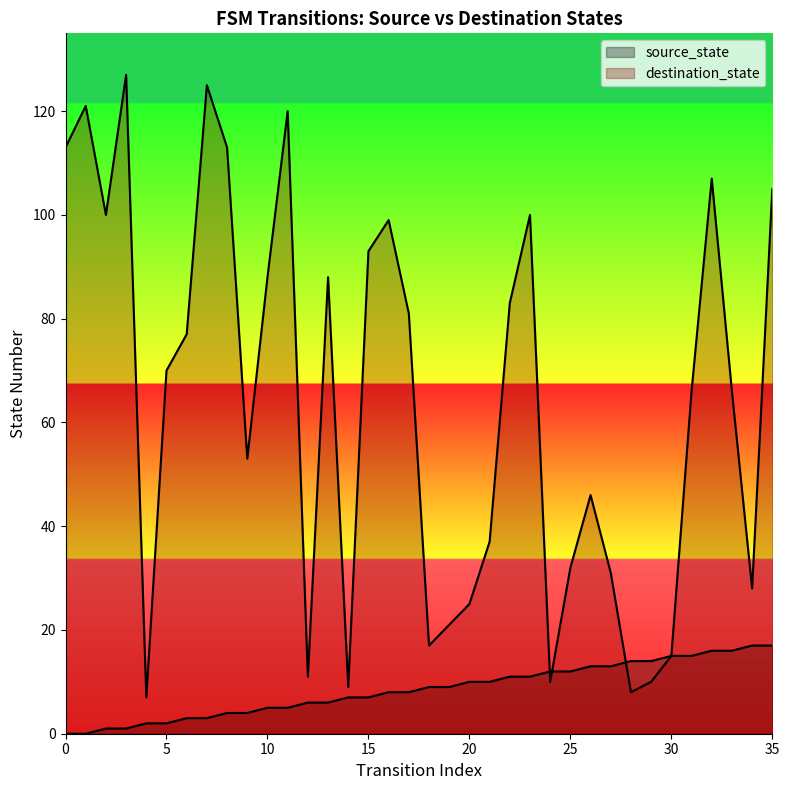

True or false: destination_state and source_state intersect in this chart.

True